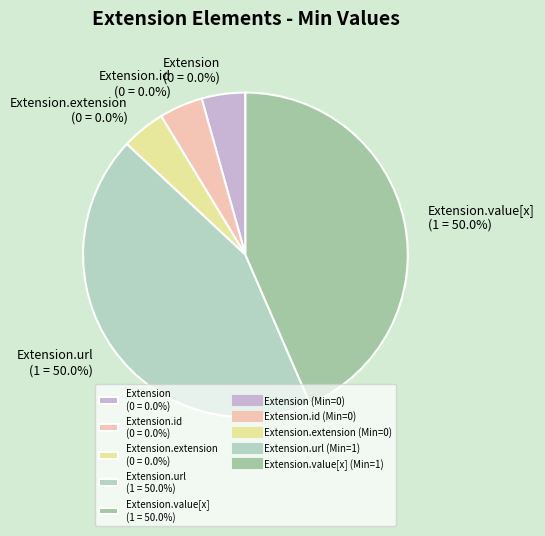

How many slices are in this pie chart?

5